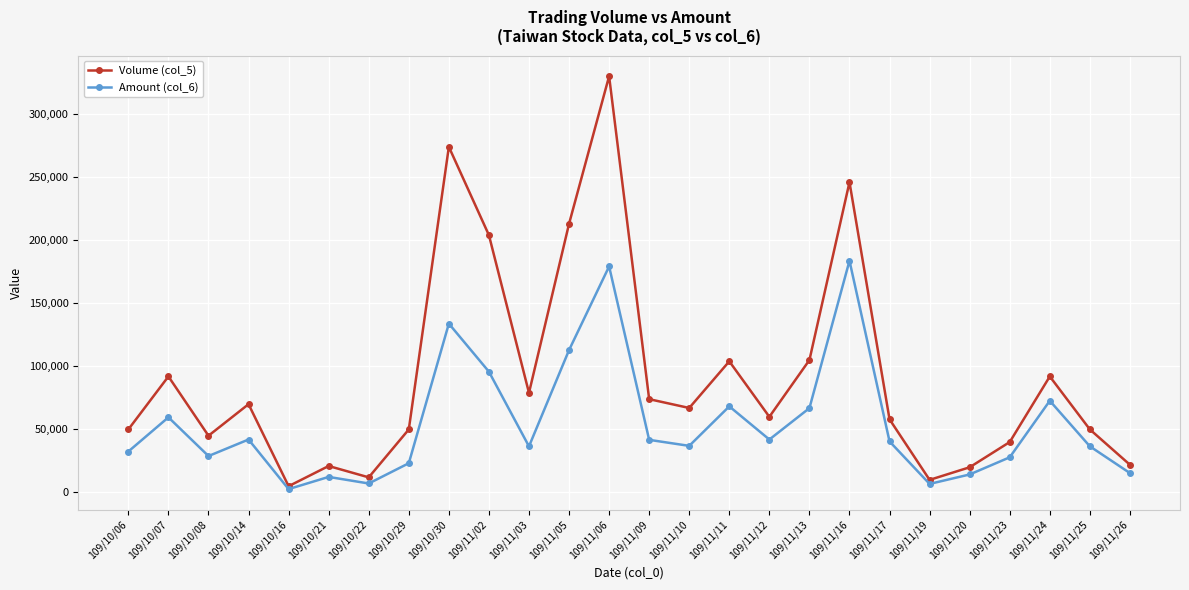

List the series in order of their peak value, lowest first.

Amount (col_6), Volume (col_5)